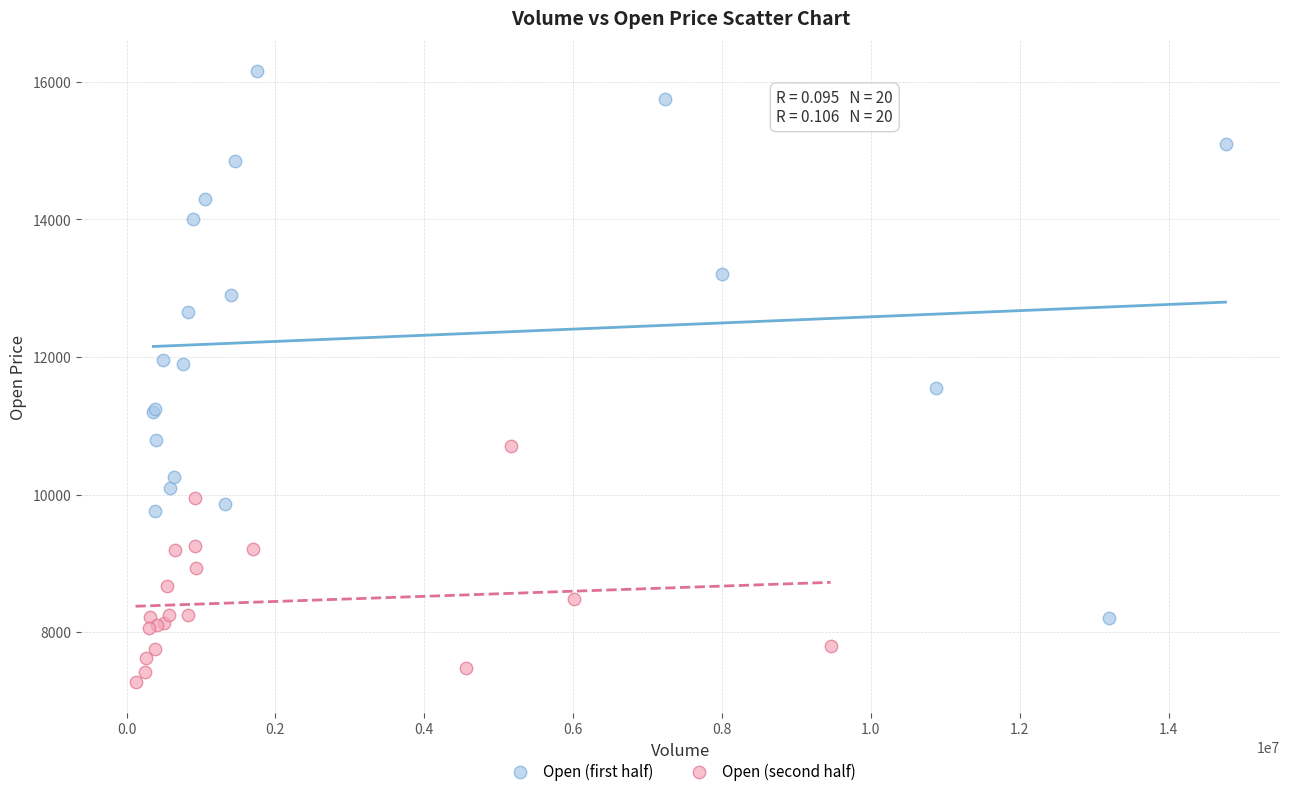

Which series reaches the minimum Y coordinate?

Open (second half)